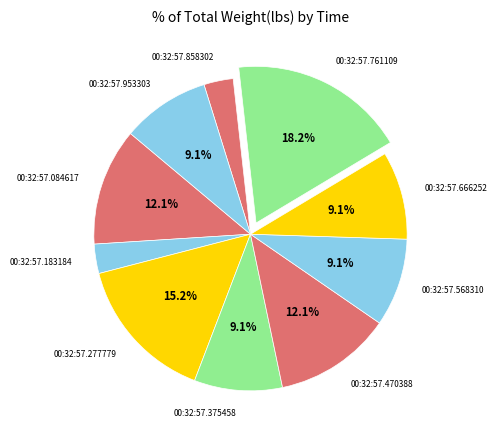

Does 00:32:57.953303 account for over 50% of the chart?

No